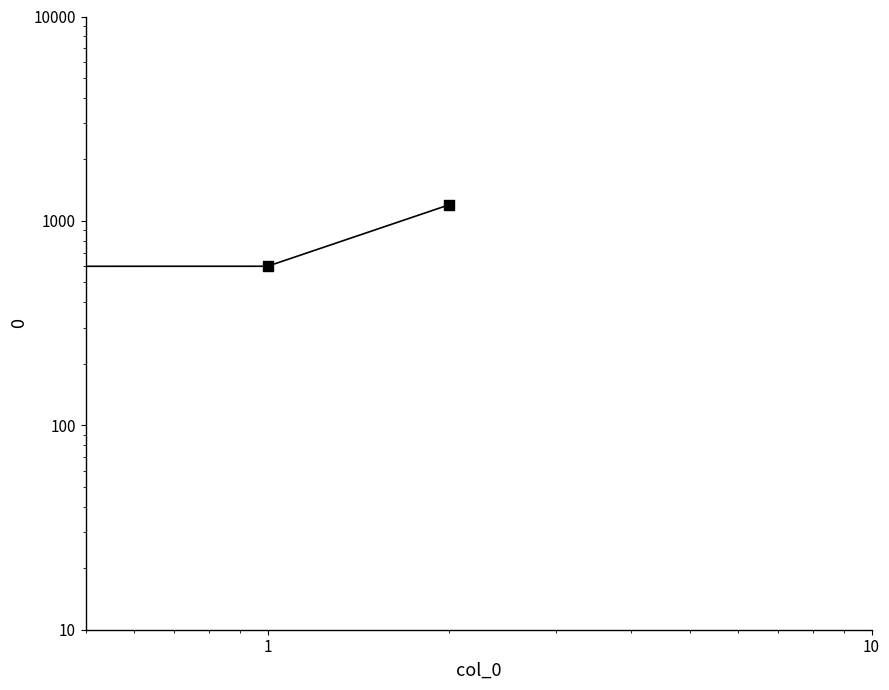

Between 1 and 0, which is larger?

1